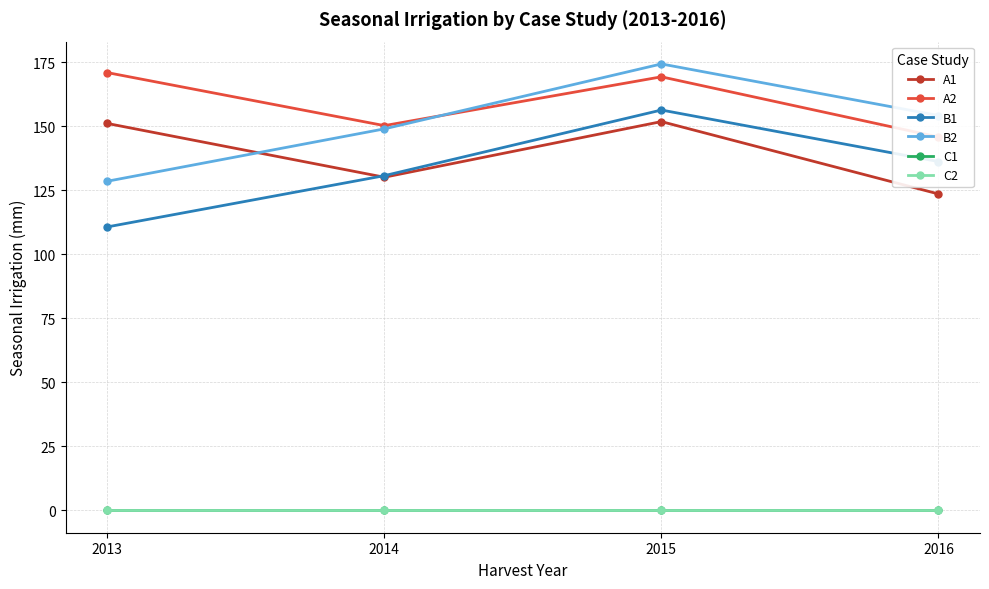

What are all the series names shown in the legend?

A1, A2, B1, B2, C1, C2